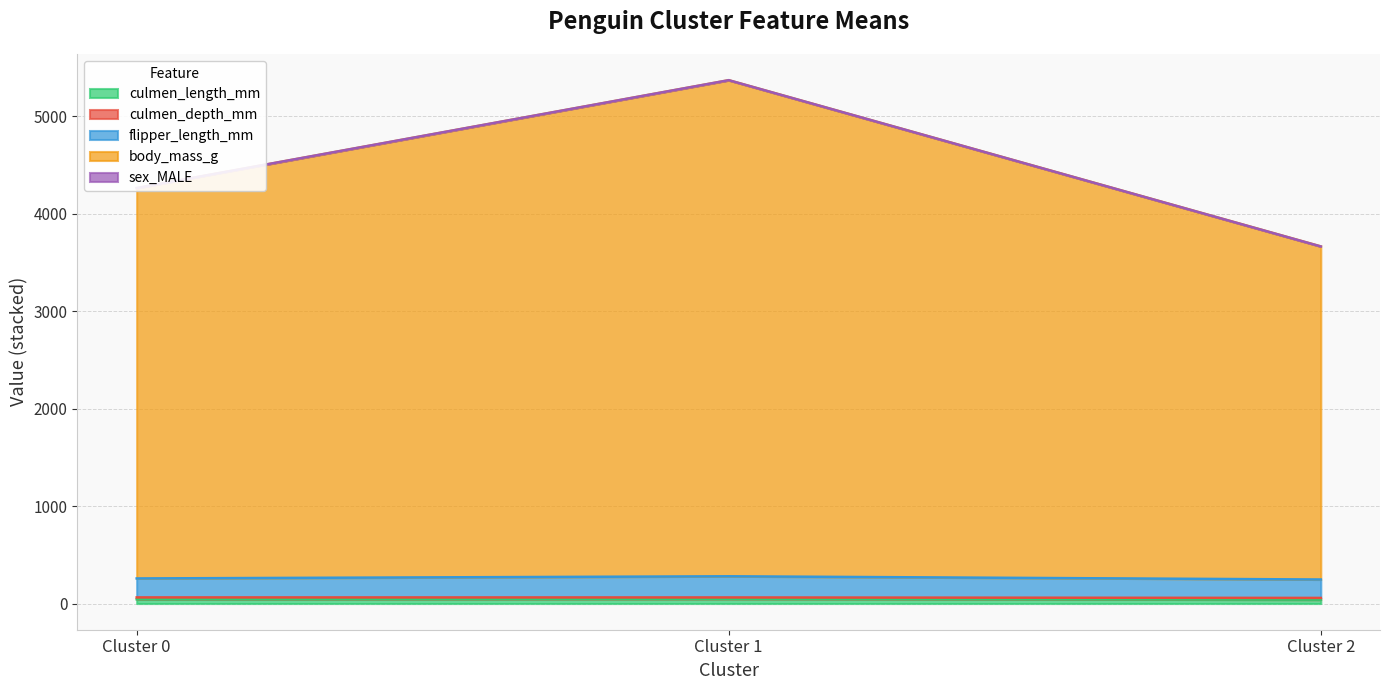

At which category is the sum across all series the highest?

Cluster 1